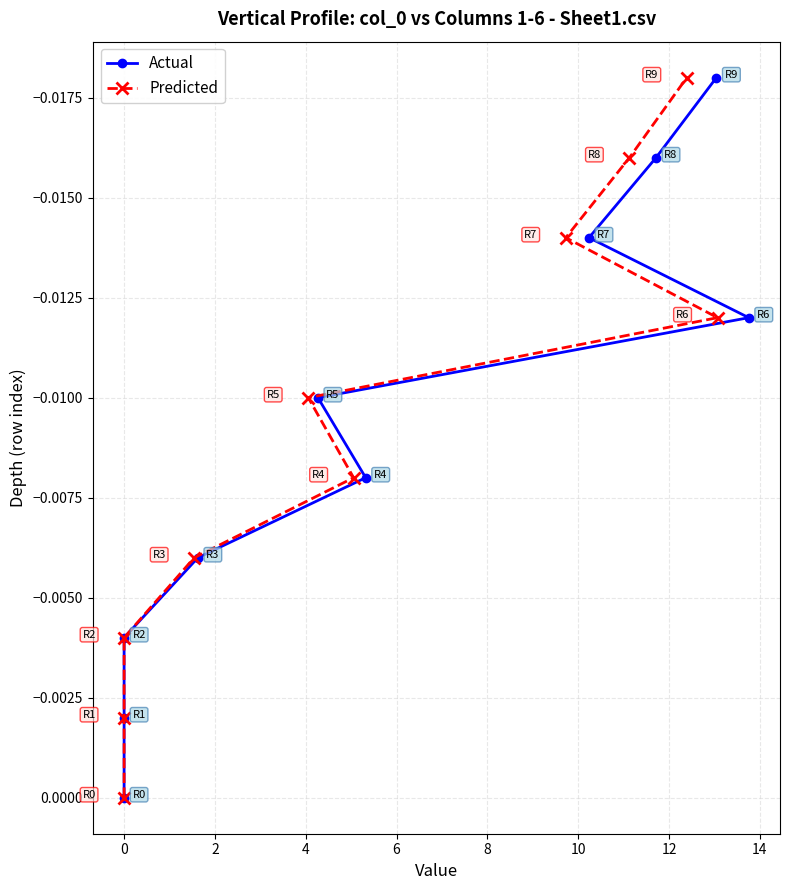

True or false: Predicted and Actual intersect in this chart.

False